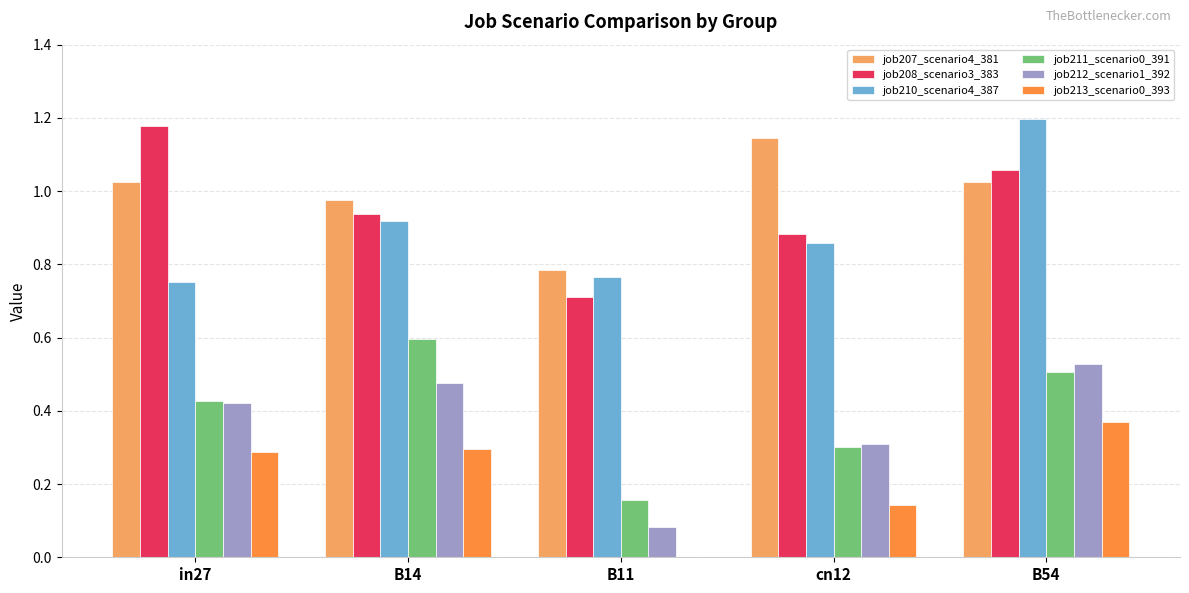

Is the value of job208_scenario3_383 at in27 greater than the value of job211_scenario0_391 at in27?

Yes